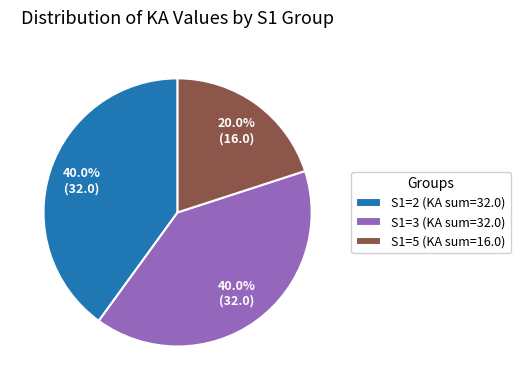

What is the smallest slice in the pie chart?

S1=5 (KA sum=16.0)